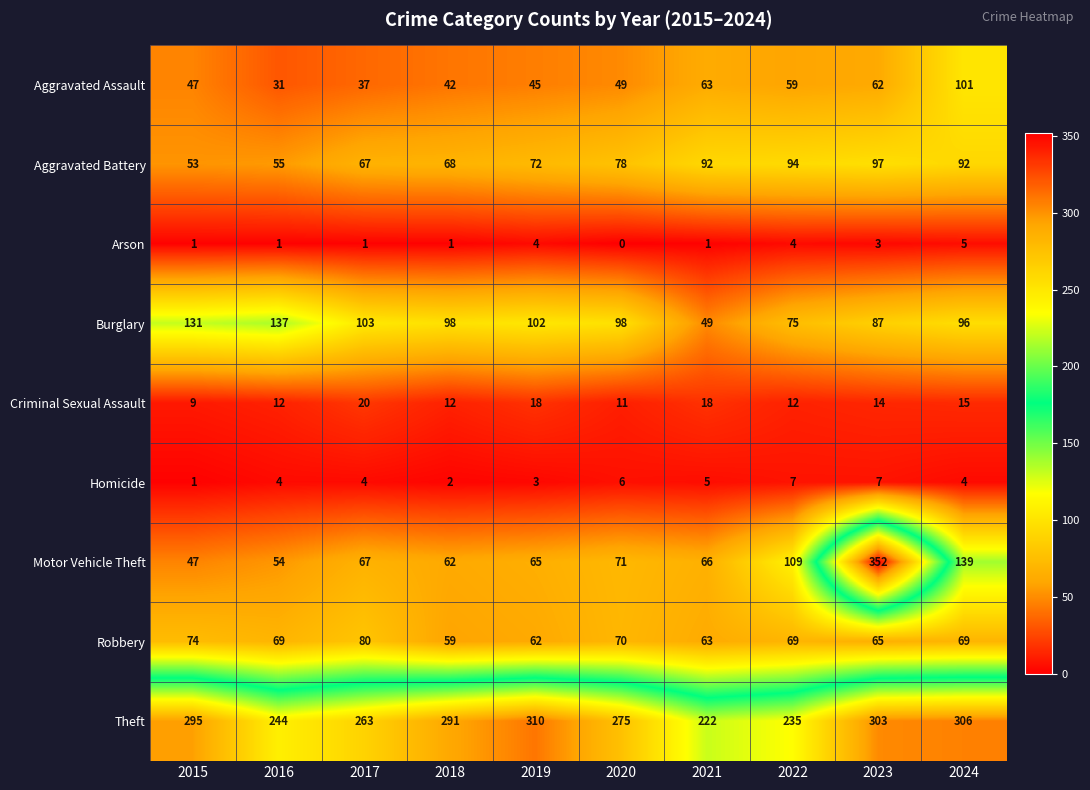

The value of Motor Vehicle Theft at 2016 is 31. True or false?

False